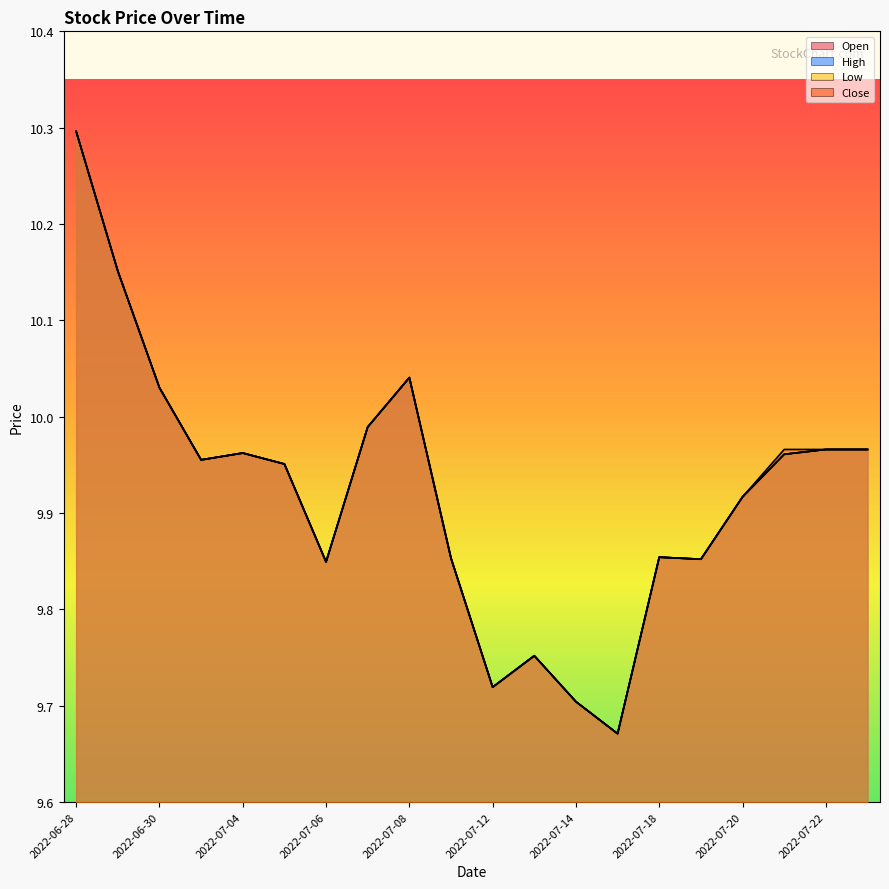

True or false: High has a value of 10.0 at 2022-07-25.

True